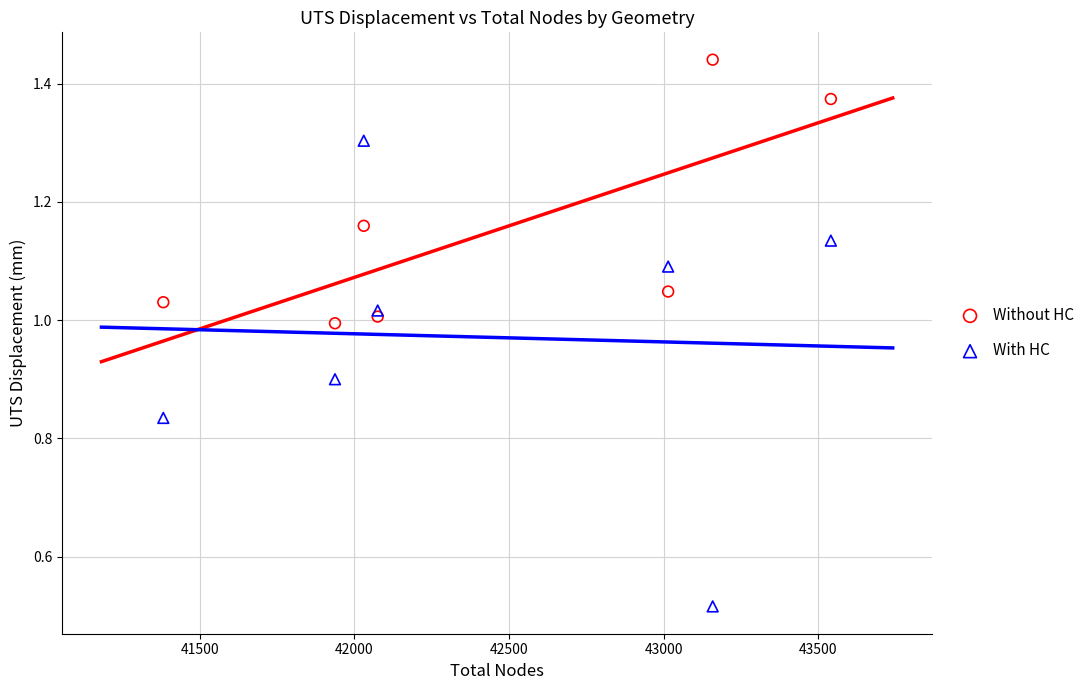

What is the X range (max minus min) for the scatter plot?

2158.0